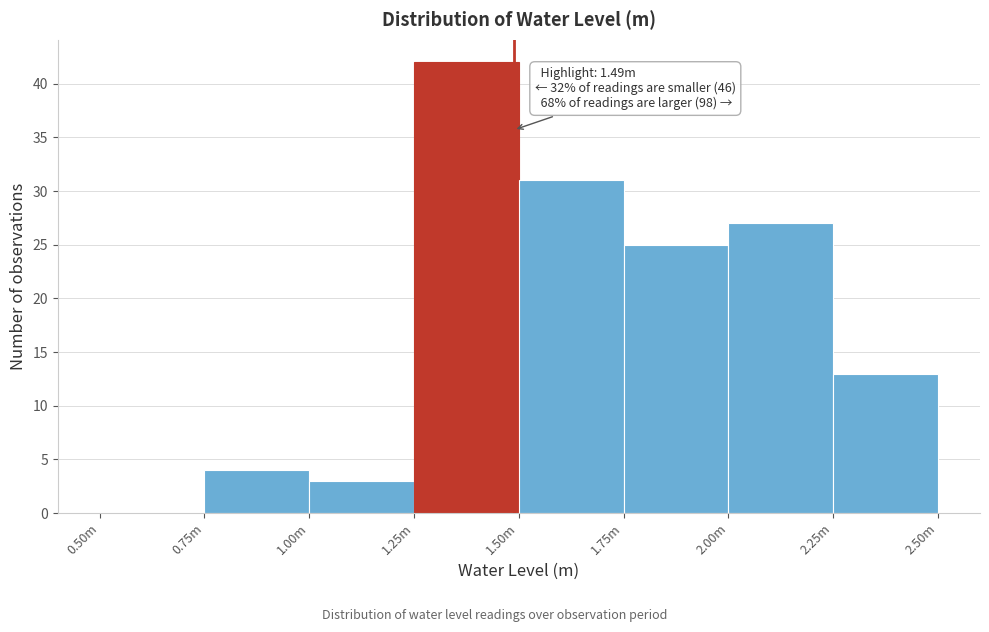

Reading left to right, extract all data points from this chart.

0.50m=0	0.75m=4	1.00m=3	1.25m=42	1.50m=31	1.75m=25	2.00m=27	2.25m=13